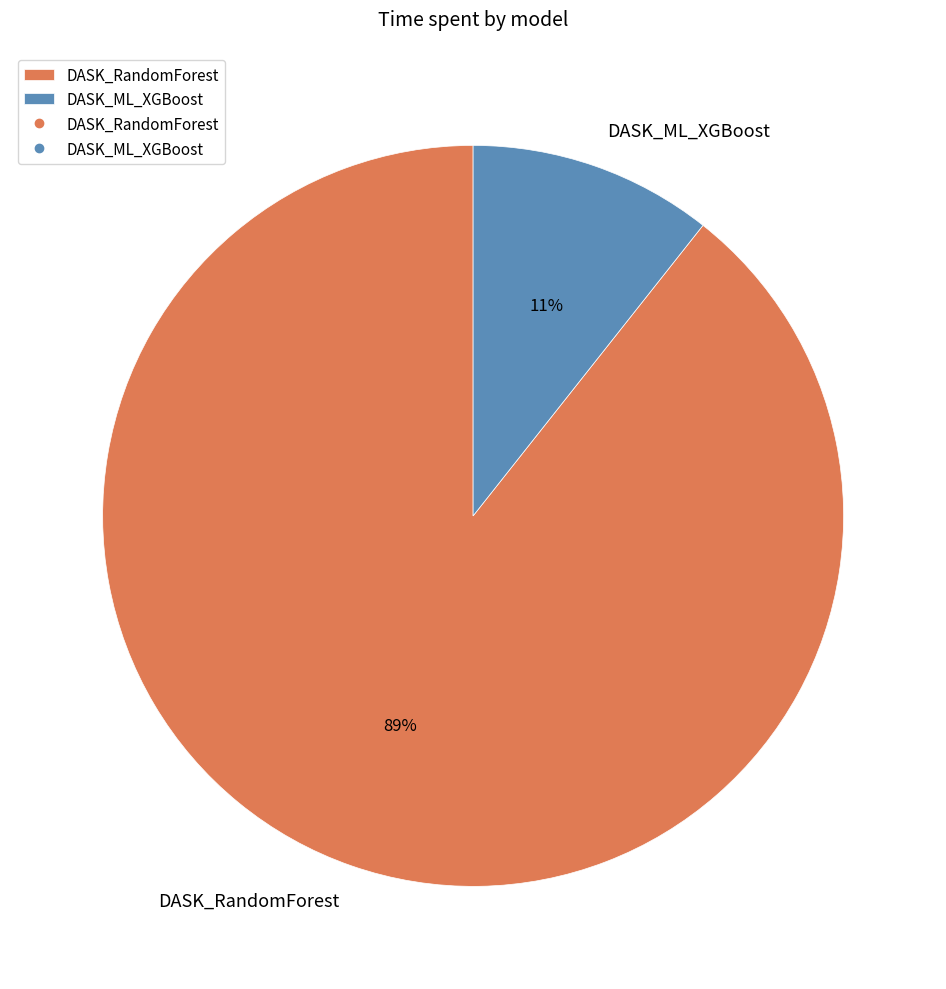

Rank the categories by value from highest to lowest.

DASK_RandomForest, DASK_ML_XGBoost